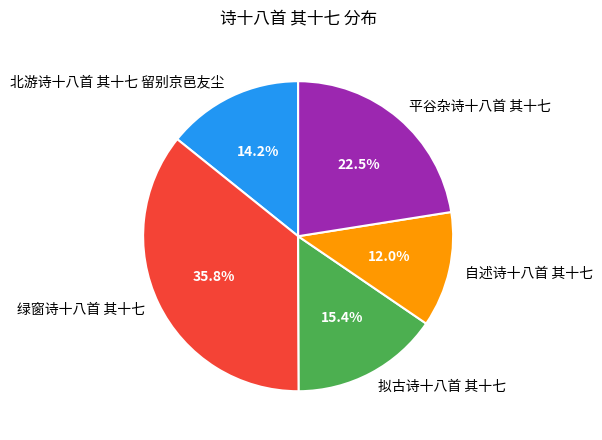

How many segments does this pie chart have?

5